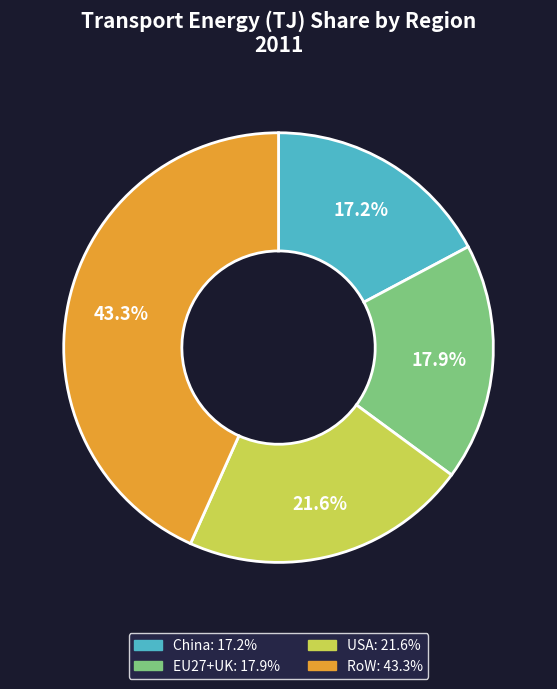

The RoW slice represents 43% of the pie. True or false?

True